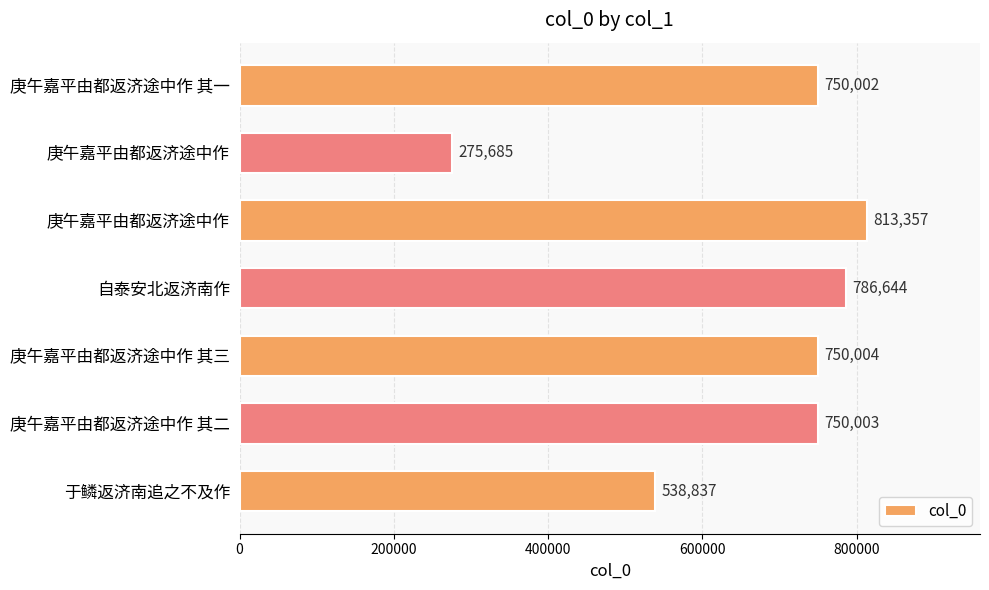

How many bars are there in total?

7